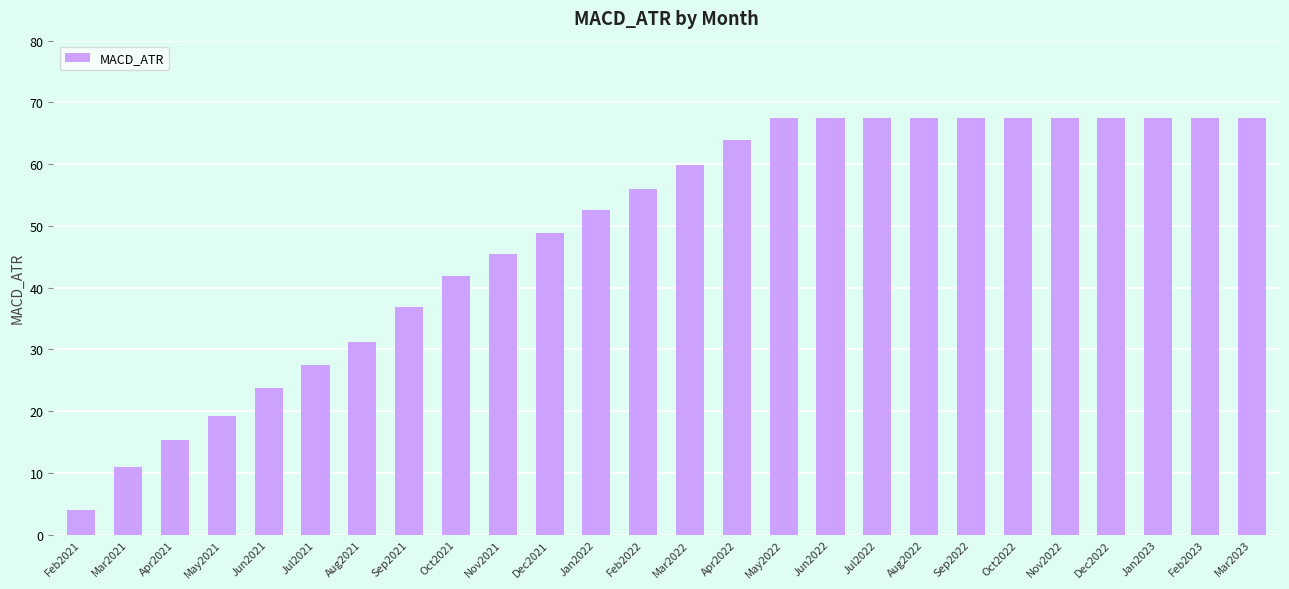

True or false: the data shows 67.5 at Aug2022.

True